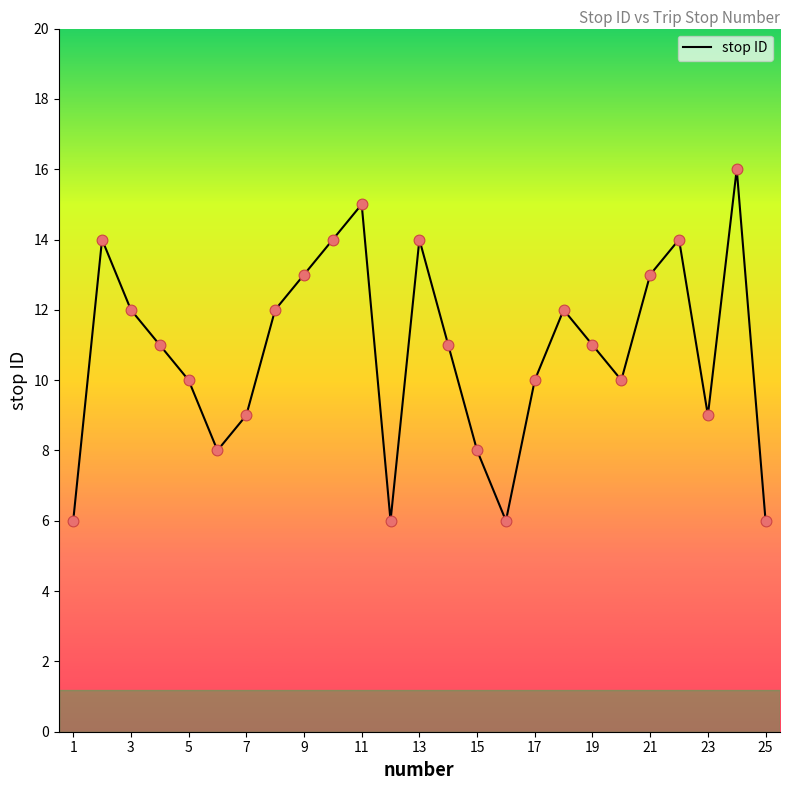

What is the maximum value shown in the chart?

16